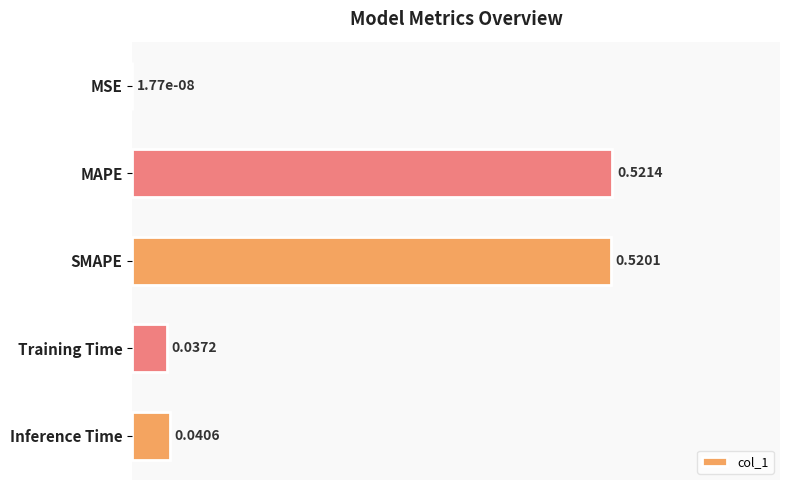

At which label is the value closest to 0?

MSE